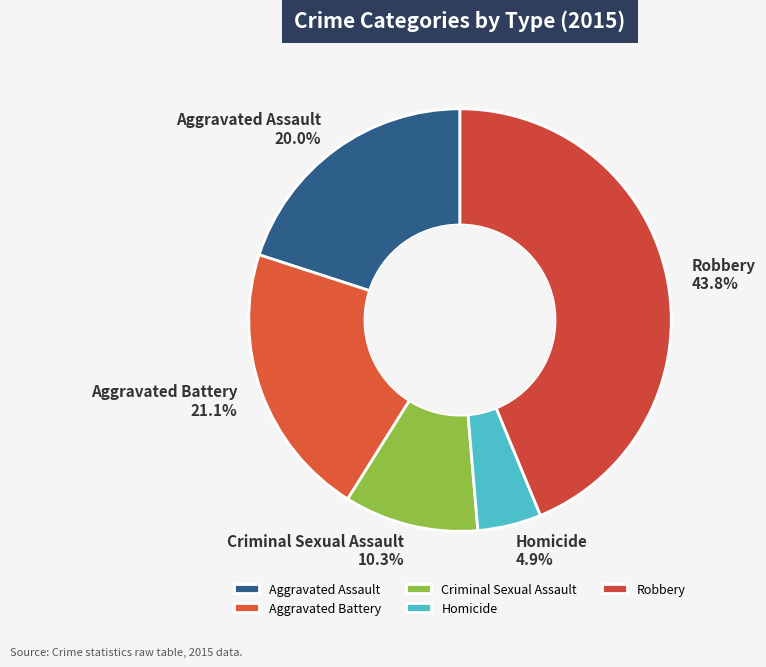

Which slice is the smallest?

Homicide